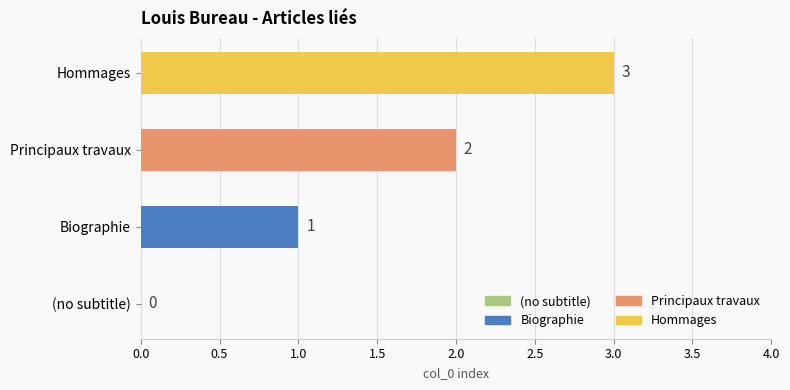

What is the change in value from (no subtitle) to Biographie?

+1